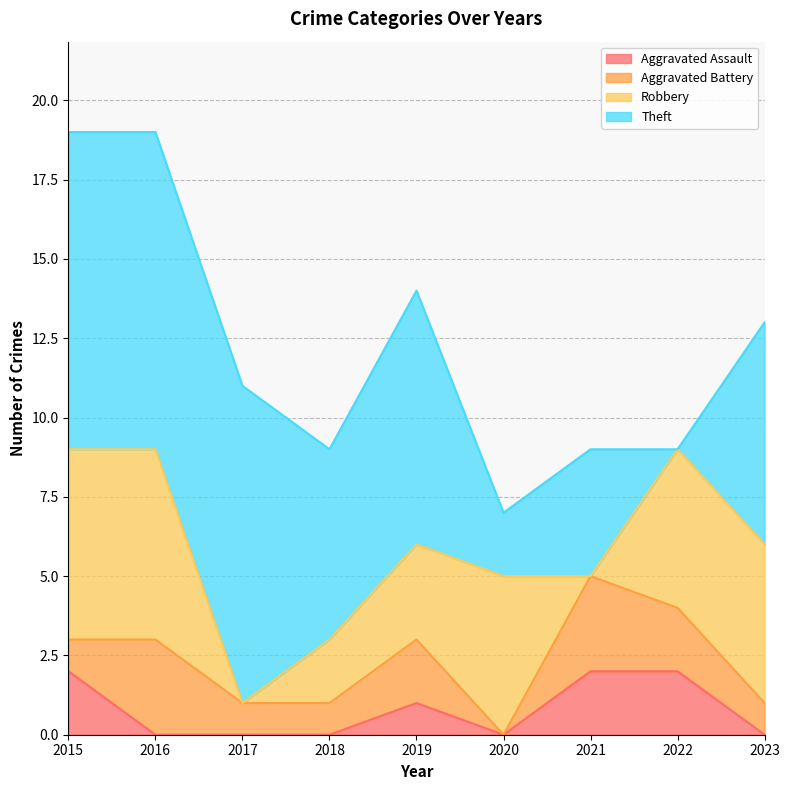

The value of Aggravated Battery at 2023 is 2. True or false?

False